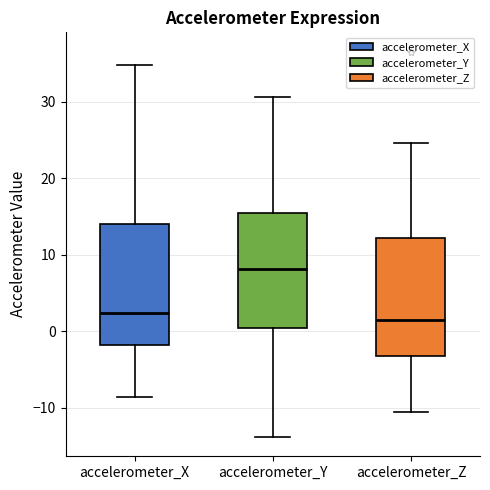

Which box has the highest median line?

accelerometer_Y